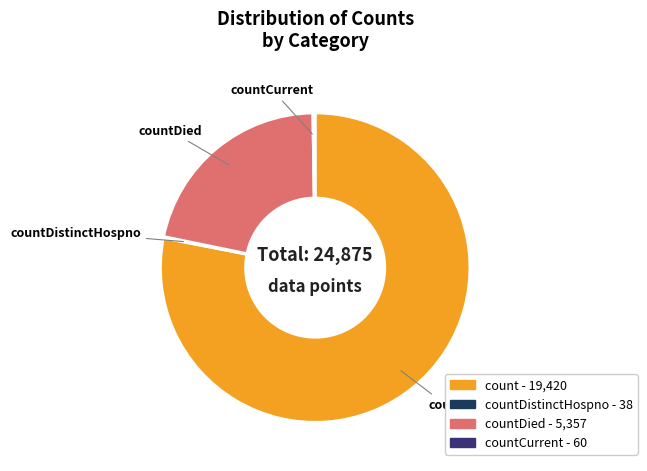

Is there any slice that represents more than half of the pie?

Yes